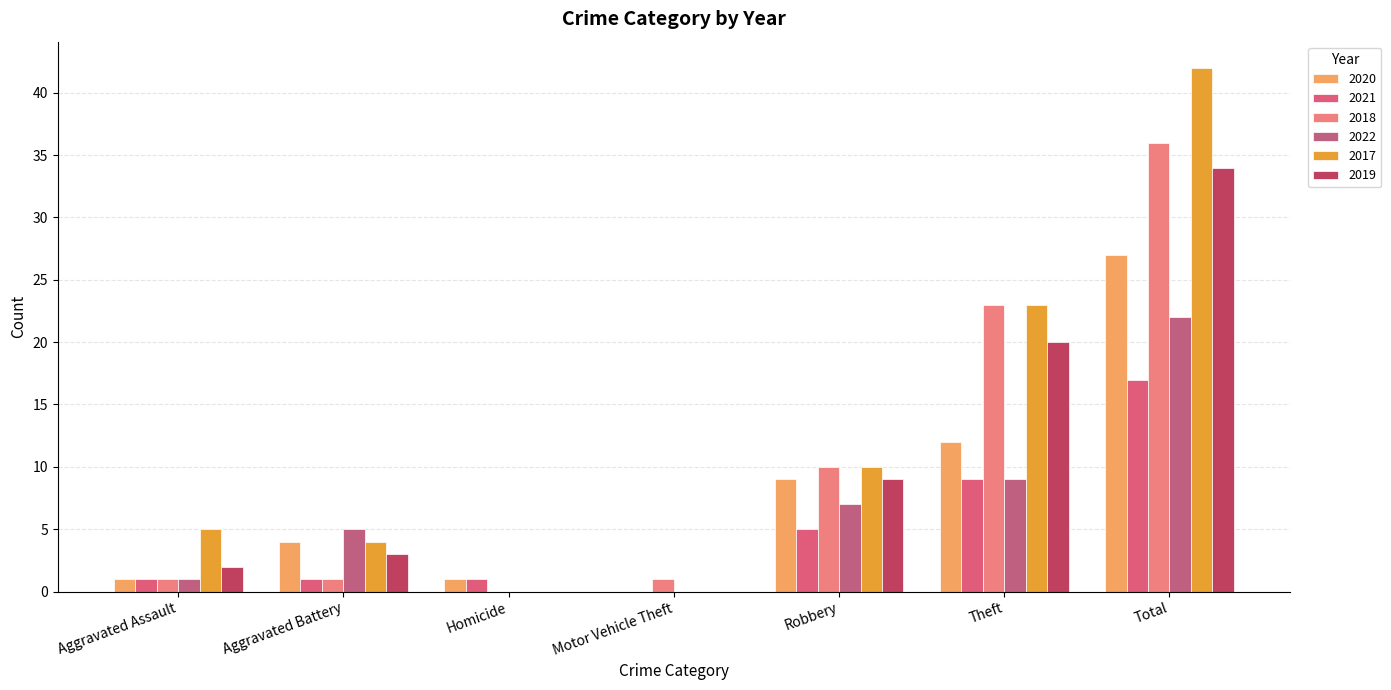

Are the bars horizontal?

No